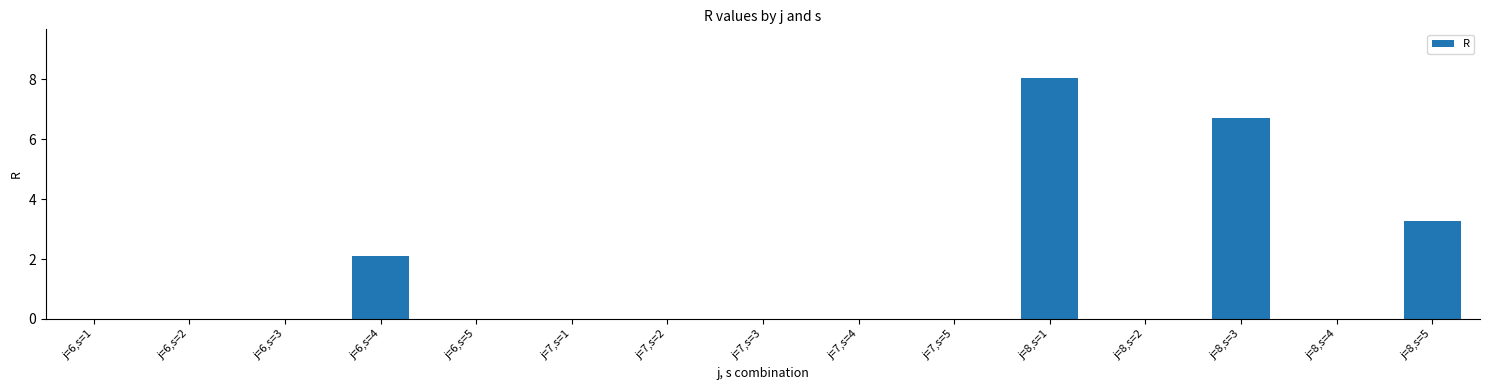

Reading left to right, transcribe all the data shown in this chart.

j=6,s=1=0.0	j=6,s=2=0.0	j=6,s=3=0.0	j=6,s=4=2.1	j=6,s=5=0.0	j=7,s=1=0.0	j=7,s=2=0.0	j=7,s=3=0.0	j=7,s=4=0.0	j=7,s=5=0.0	j=8,s=1=8.1	j=8,s=2=0.0	j=8,s=3=6.7	j=8,s=4=0.0	j=8,s=5=3.3